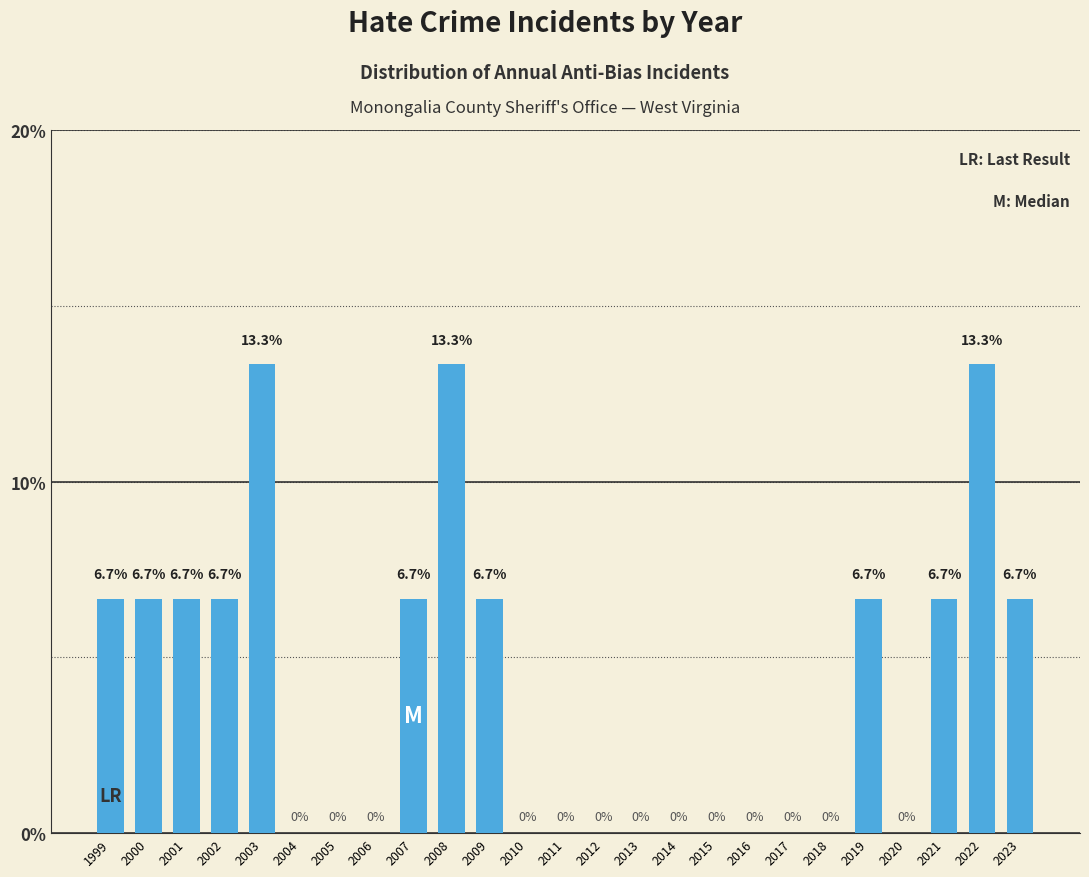

Reading right to left, extract all data points from this chart.

2023=6.7	2022=13.3	2021=6.7	2020=0.0	2019=6.7	2018=0.0	2017=0.0	2016=0.0	2015=0.0	2014=0.0	2013=0.0	2012=0.0	2011=0.0	2010=0.0	2009=6.7	2008=13.3	2007=6.7	2006=0.0	2005=0.0	2004=0.0	2003=13.3	2002=6.7	2001=6.7	2000=6.7	1999=6.7